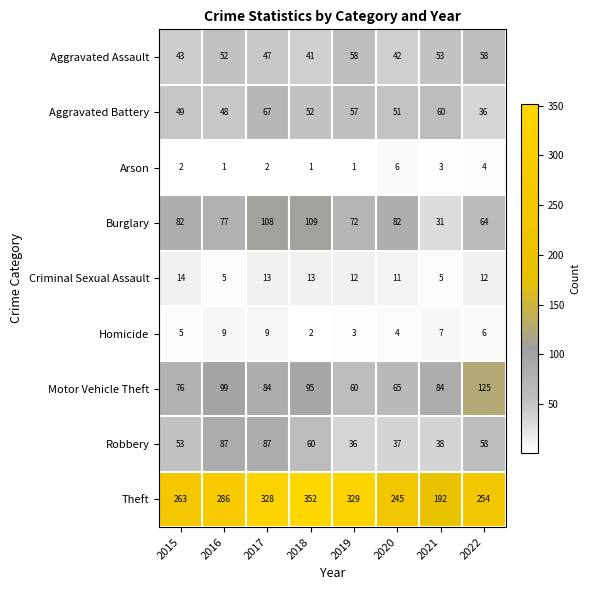

At which label is Theft closest to 272?

2015